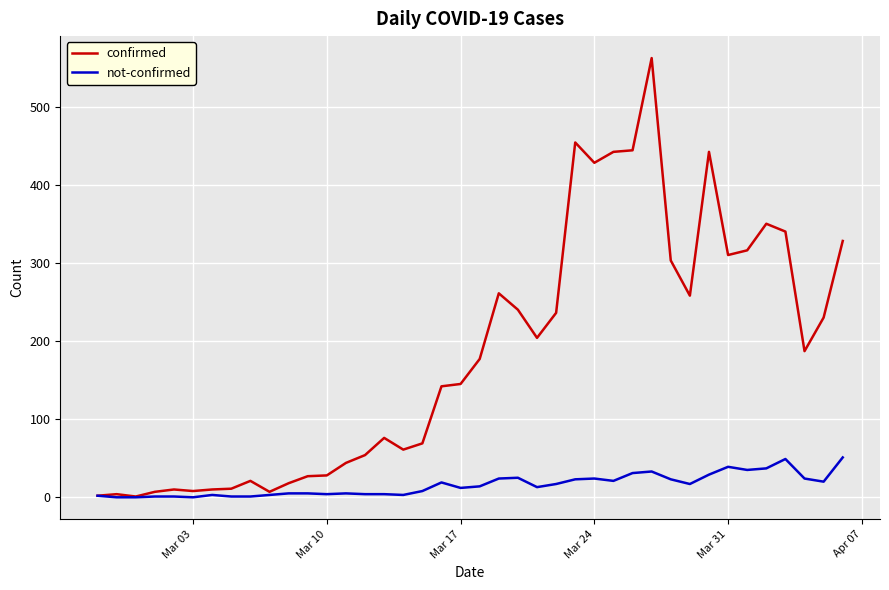

Which series has the largest total across all categories?

confirmed